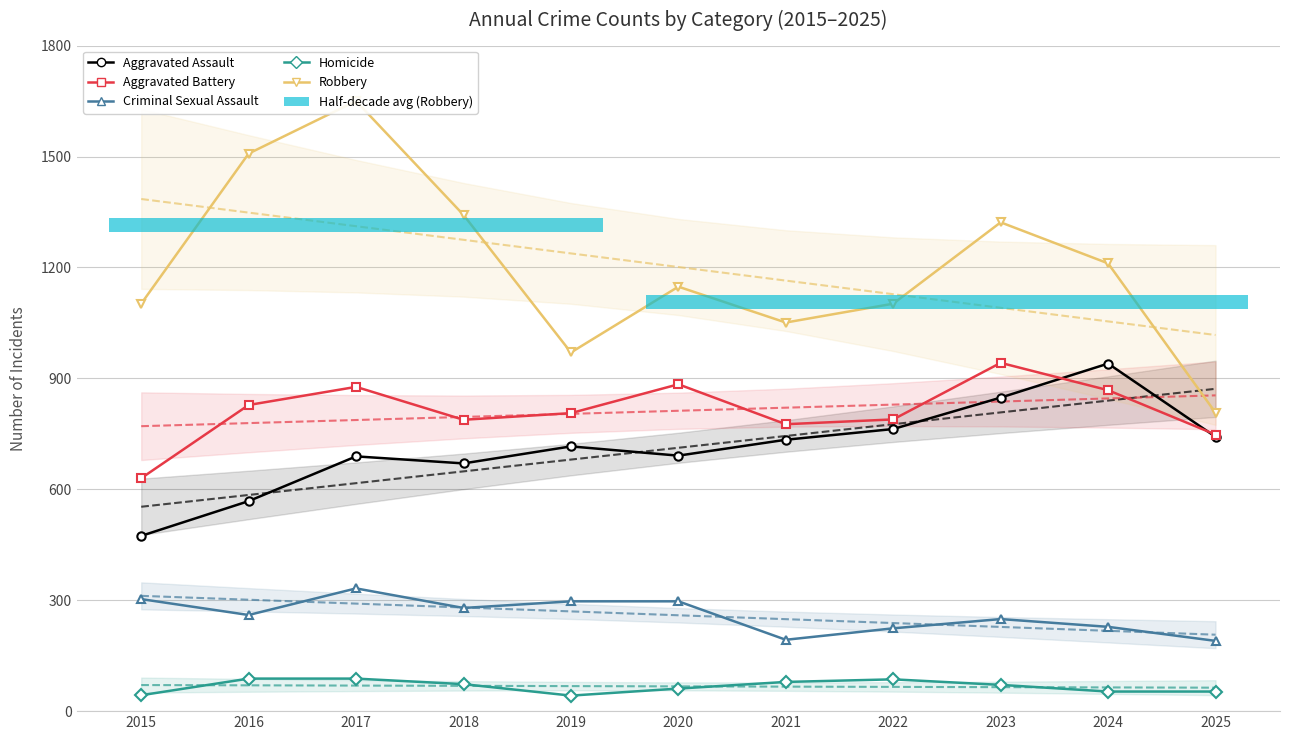

What is the difference between the maximum and minimum values in the Robbery series?

843